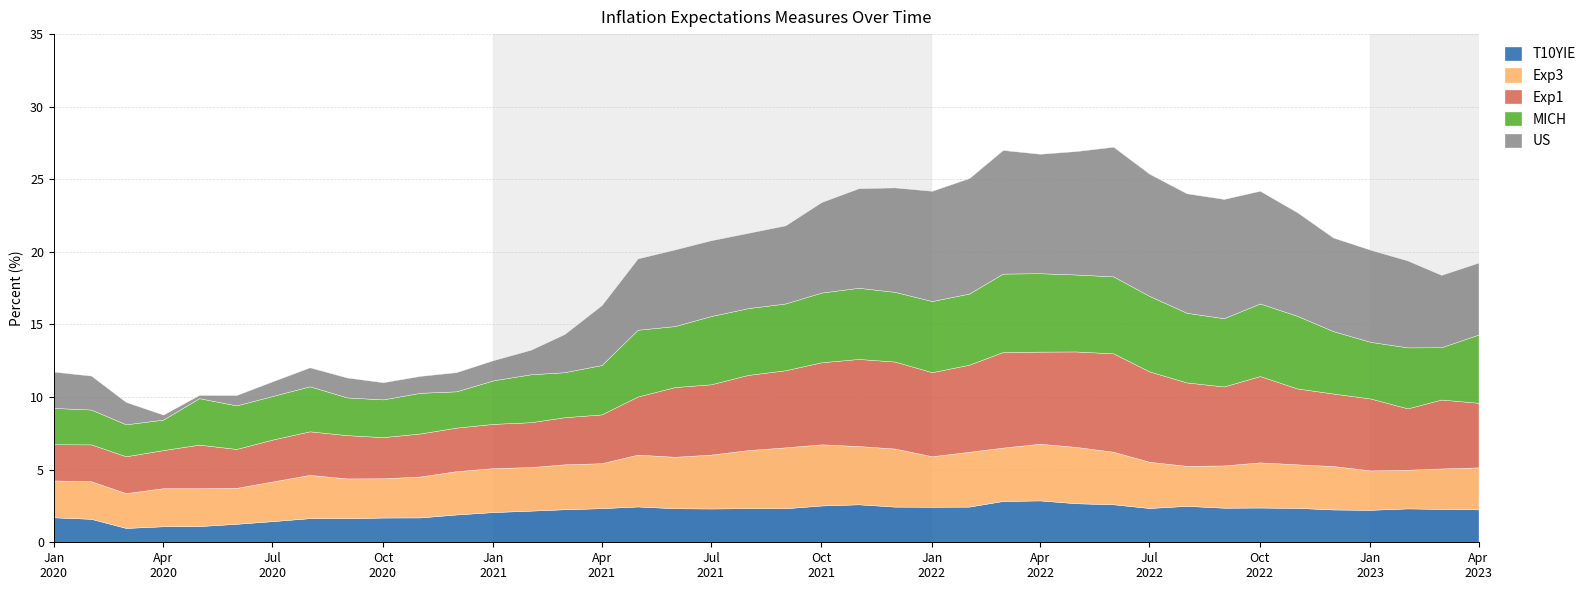

What is the sum of the Exp1 values at 2023-01-01 and 2021-06-01?

9.8